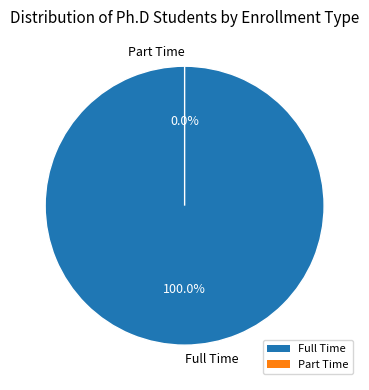

To the nearest percent, what is the average slice percentage?

50%